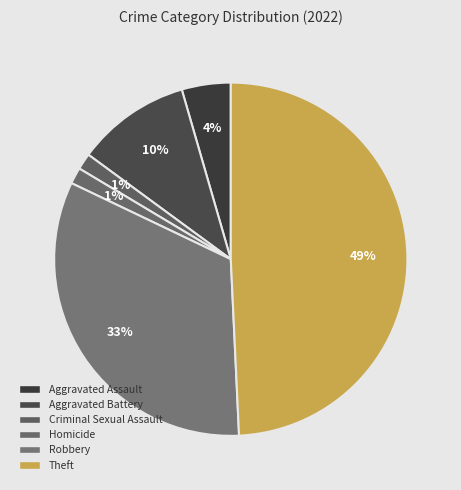

Is there a majority slice in this chart?

No